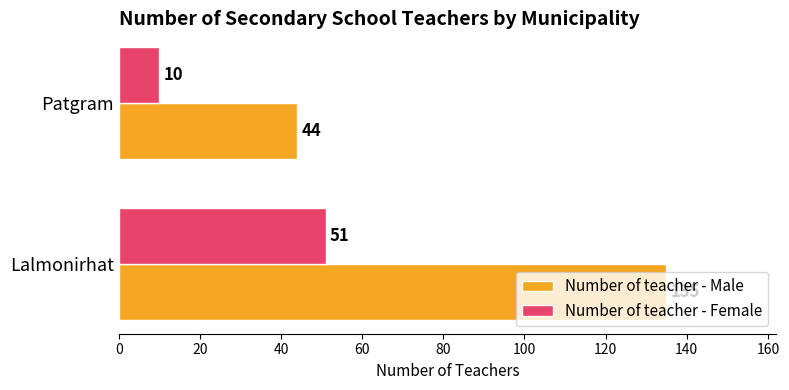

At which category is the sum across all series the highest?

Lalmonirhat